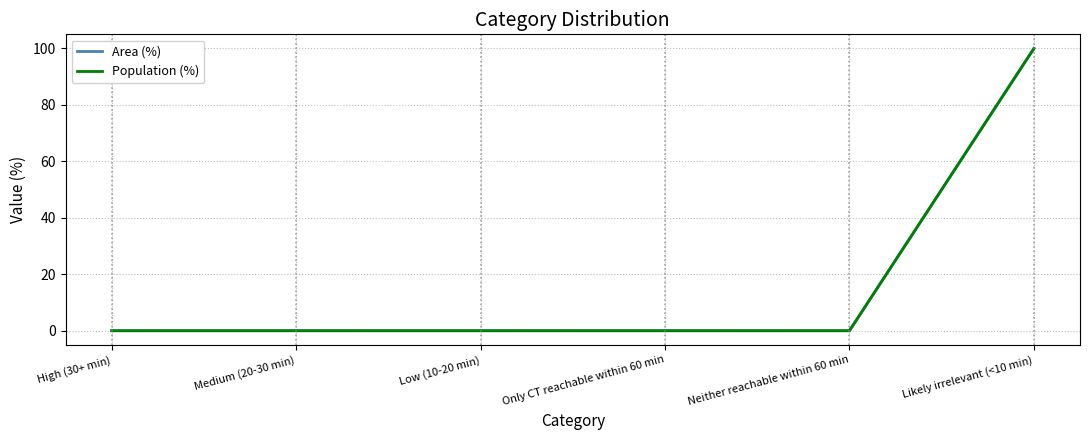

Does the chart display data point markers on the line(s)?

No